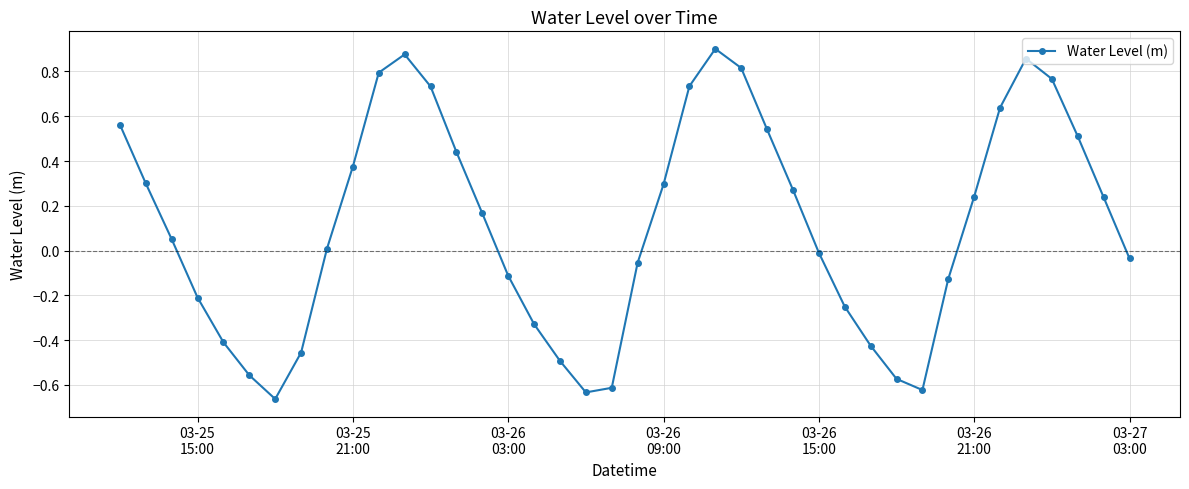

What is the sum of all values?

4.5